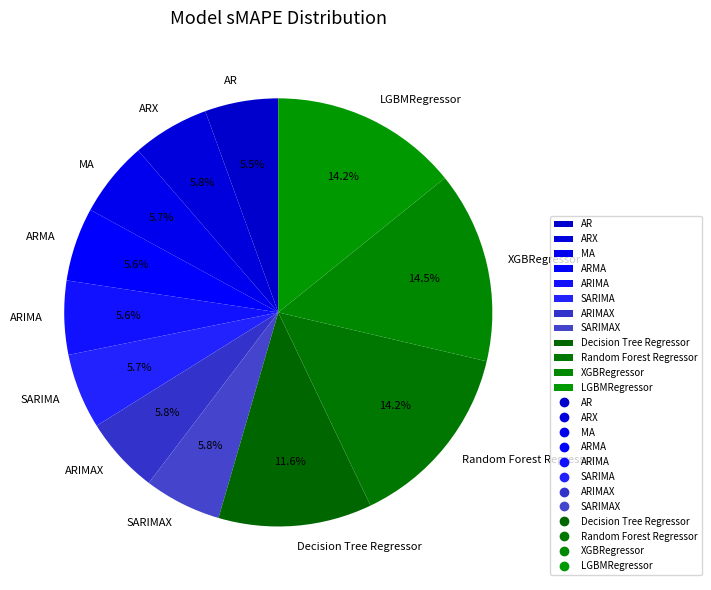

The Decision Tree Regressor slice represents 5% of the pie. True or false?

False